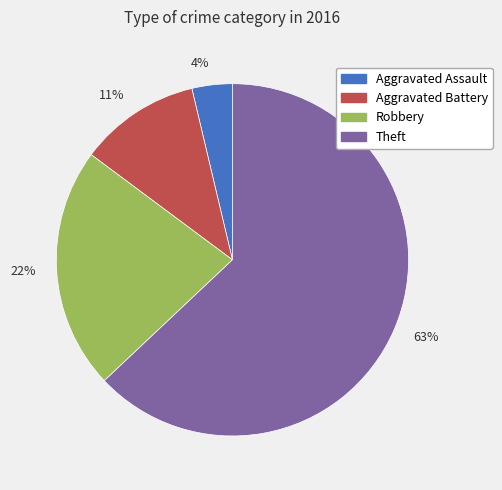

To the nearest percent, what percentage of the pie is Aggravated Assault?

4%